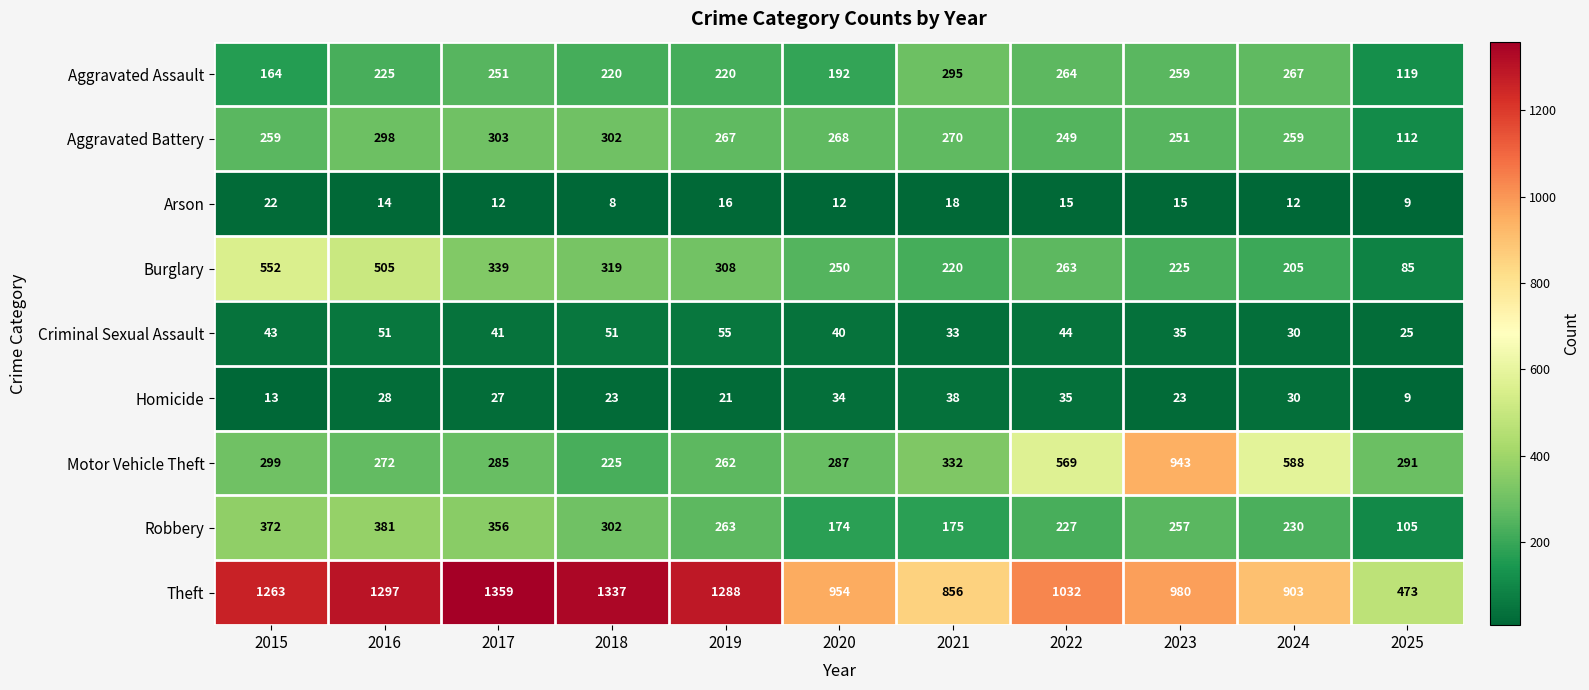

At which label does Robbery reach its peak?

2016